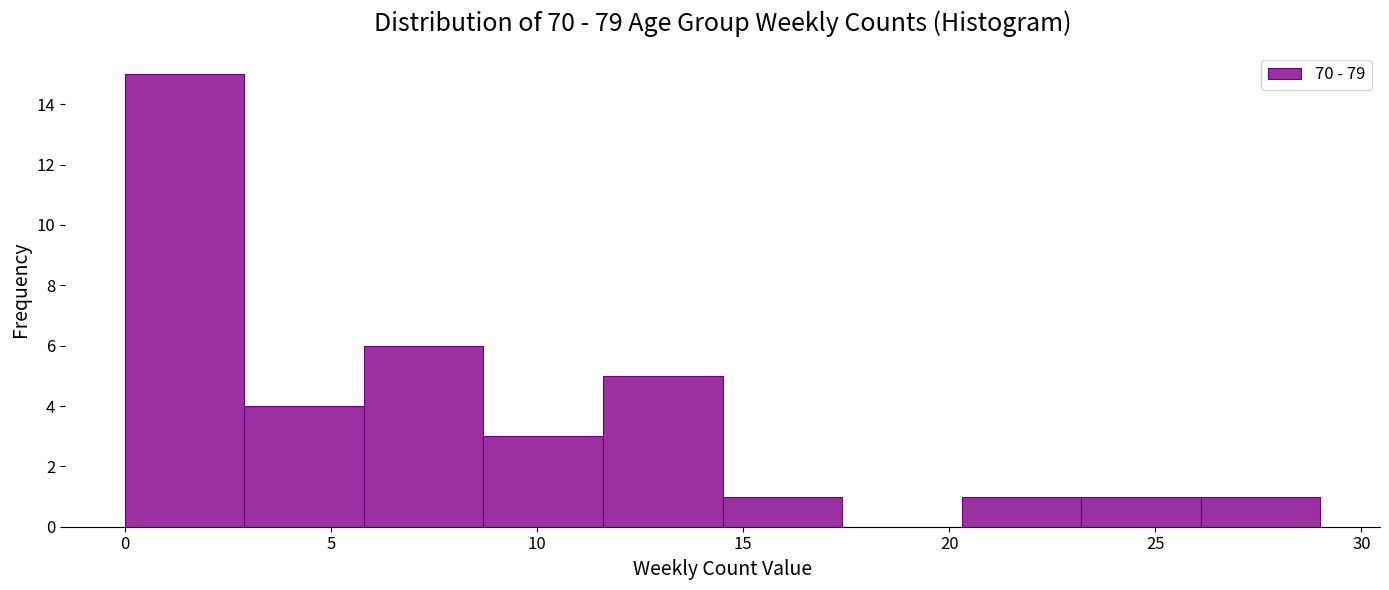

Which range on the x-axis has the tallest bar?

0.0 to 2.9